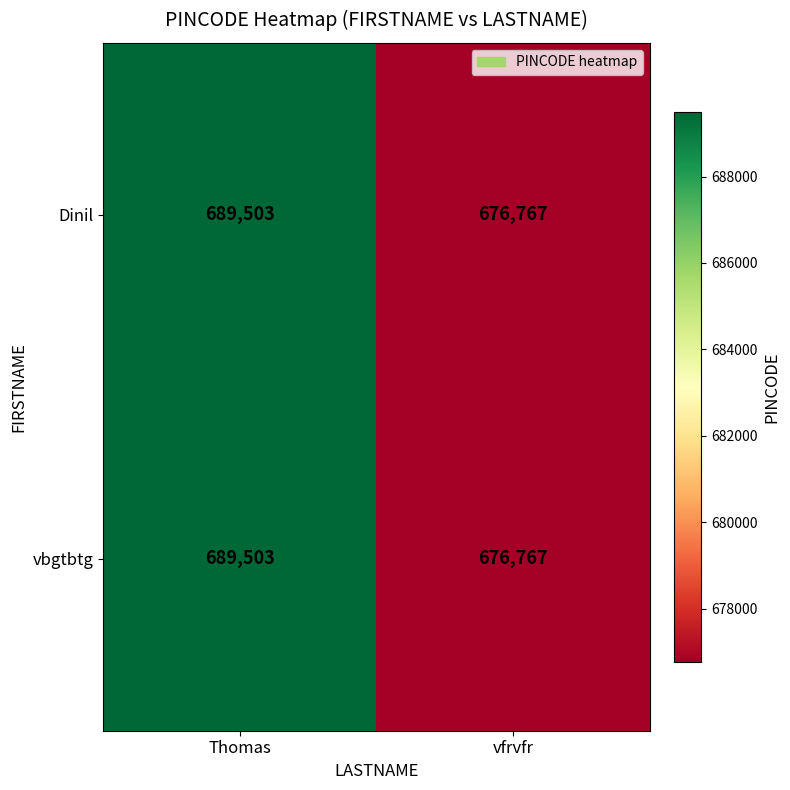

What is the sum of the Dinil values at vfrvfr and Thomas?

1366270